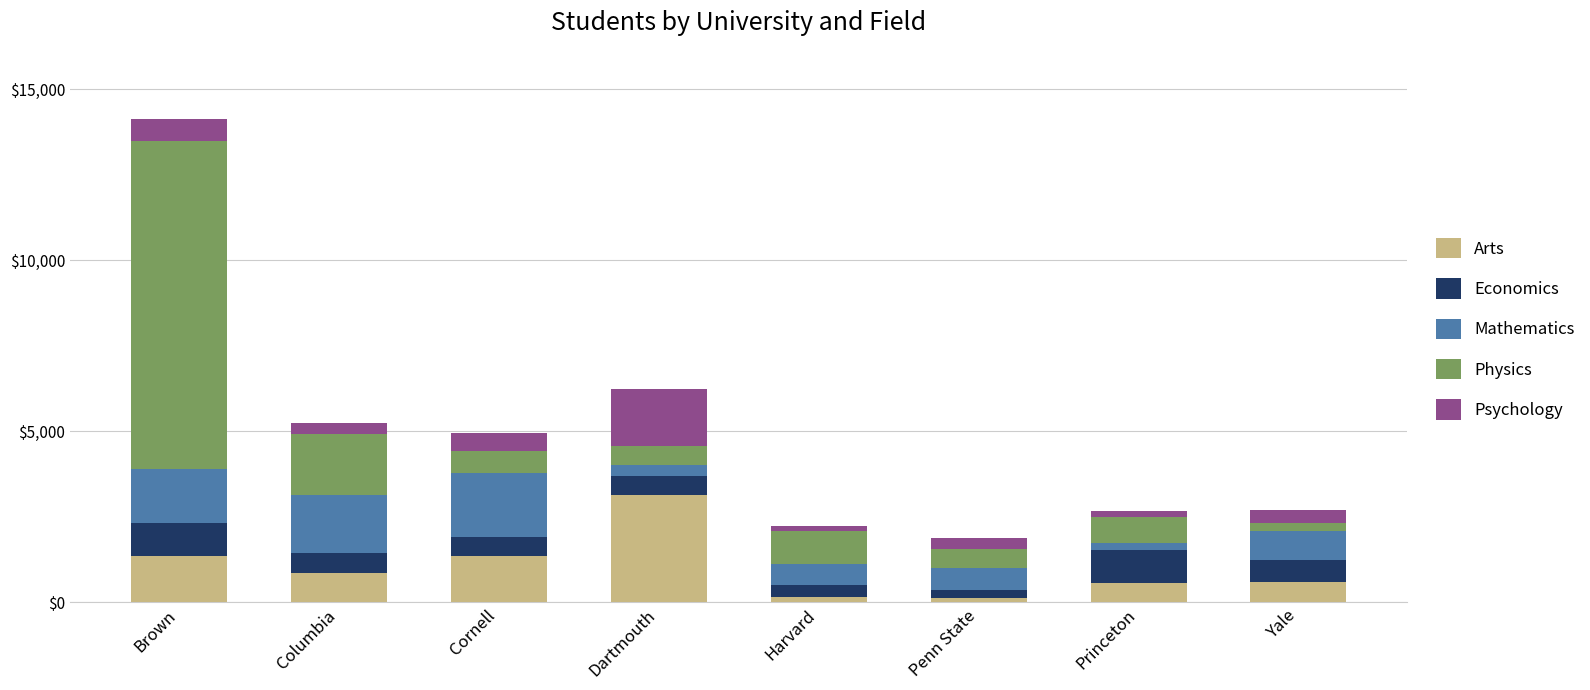

What is the difference between the maximum and minimum values in the Arts series?

3020